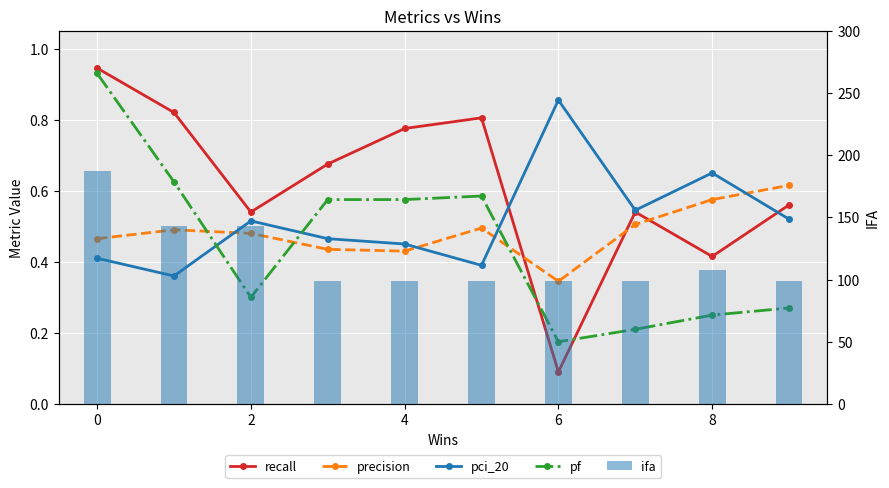

What is the maximum value for pf?

0.9